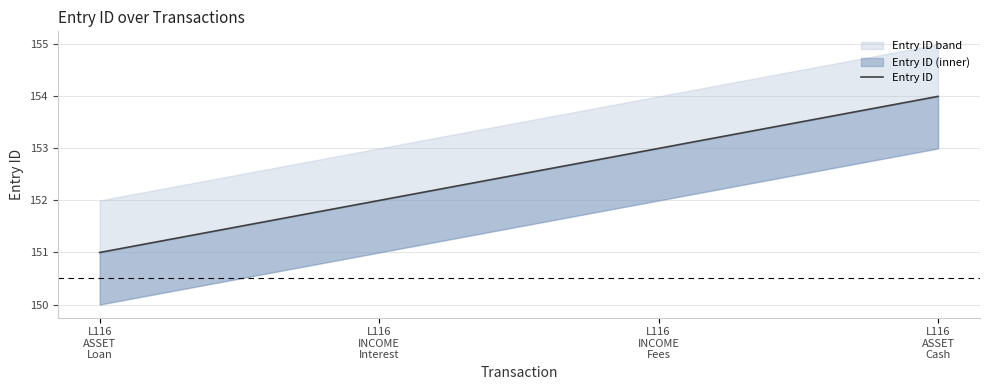

What is the change in value from L116
ASSET
Loan to L116
INCOME
Interest?

+1